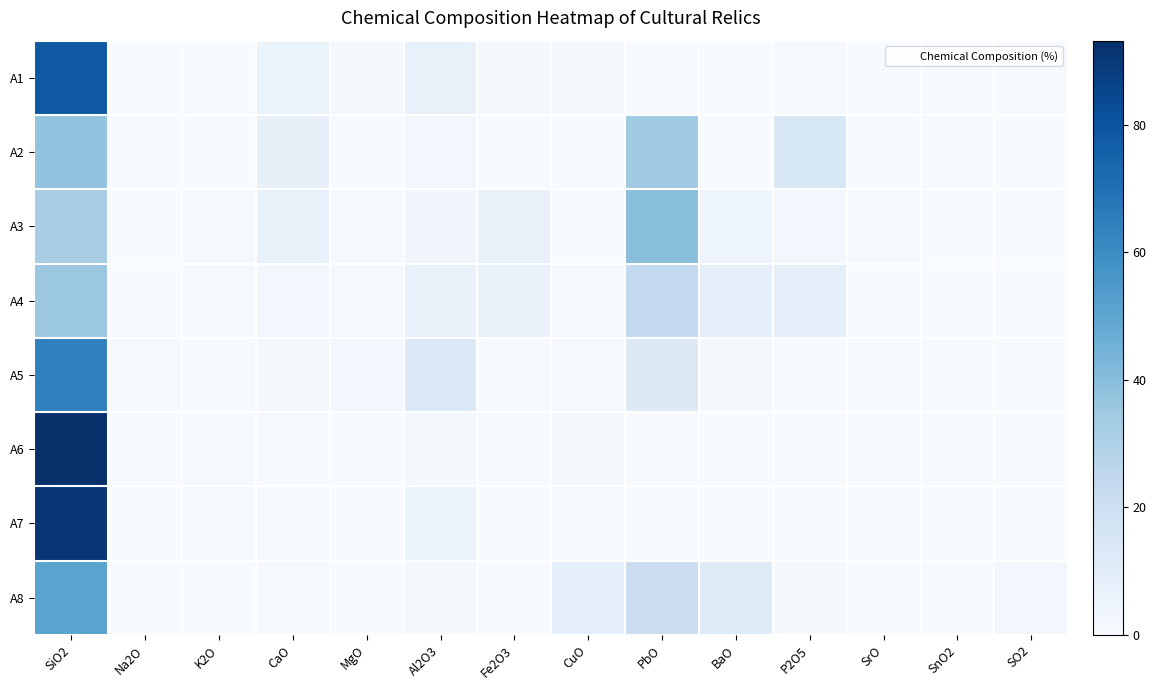

Reading left to right, extract all data points from this chart.

A1: SiO2=78.5	Na2O=0.0	K2O=0.0	CaO=6.1	MgO=1.9	Al2O3=7.2	Fe2O3=2.1	CuO=2.1	PbO=0.0	BaO=0.0	P2O5=1.1	SrO=0.0	SnO2=0.0	SO2=0.5
A2: SiO2=37.8	Na2O=0.0	K2O=0.0	CaO=7.6	MgO=0.0	Al2O3=2.3	Fe2O3=0.0	CuO=0.0	PbO=34.3	BaO=0.0	P2O5=14.3	SrO=0.0	SnO2=0.0	SO2=0.0
A3: SiO2=31.9	Na2O=0.0	K2O=1.4	CaO=7.2	MgO=0.8	Al2O3=2.9	Fe2O3=7.1	CuO=0.2	PbO=39.6	BaO=4.7	P2O5=2.7	SrO=0.5	SnO2=0.0	SO2=0.0
A4: SiO2=35.5	Na2O=0.0	K2O=0.8	CaO=2.9	MgO=1.1	Al2O3=7.1	Fe2O3=6.5	CuO=1.0	PbO=24.3	BaO=8.3	P2O5=8.4	SrO=0.3	SnO2=0.0	SO2=0.0
A5: SiO2=64.3	Na2O=1.2	K2O=0.4	CaO=1.6	MgO=2.3	Al2O3=12.8	Fe2O3=0.8	CuO=0.9	PbO=12.2	BaO=2.2	P2O5=0.2	SrO=0.2	SnO2=0.5	SO2=0.0
A6: SiO2=93.2	Na2O=0.0	K2O=1.4	CaO=0.6	MgO=0.2	Al2O3=1.5	Fe2O3=0.3	CuO=1.7	PbO=0.0	BaO=0.0	P2O5=0.2	SrO=0.0	SnO2=0.0	SO2=0.0
A7: SiO2=90.8	Na2O=0.0	K2O=1.0	CaO=1.1	MgO=0.0	Al2O3=5.1	Fe2O3=0.2	CuO=1.2	PbO=0.0	BaO=0.0	P2O5=0.1	SrO=0.0	SnO2=0.0	SO2=0.1
A8: SiO2=51.1	Na2O=0.0	K2O=0.2	CaO=0.9	MgO=0.0	Al2O3=2.1	Fe2O3=0.0	CuO=9.0	PbO=21.2	BaO=11.3	P2O5=1.5	SrO=0.3	SnO2=0.0	SO2=2.3